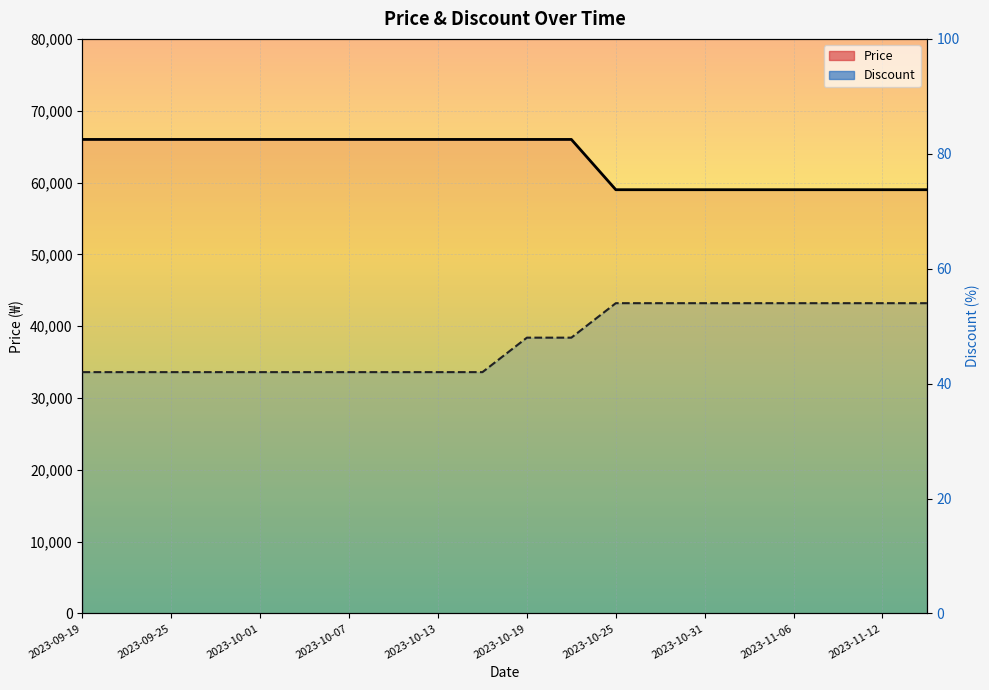

What are all the series names shown in the legend?

Price, Discount